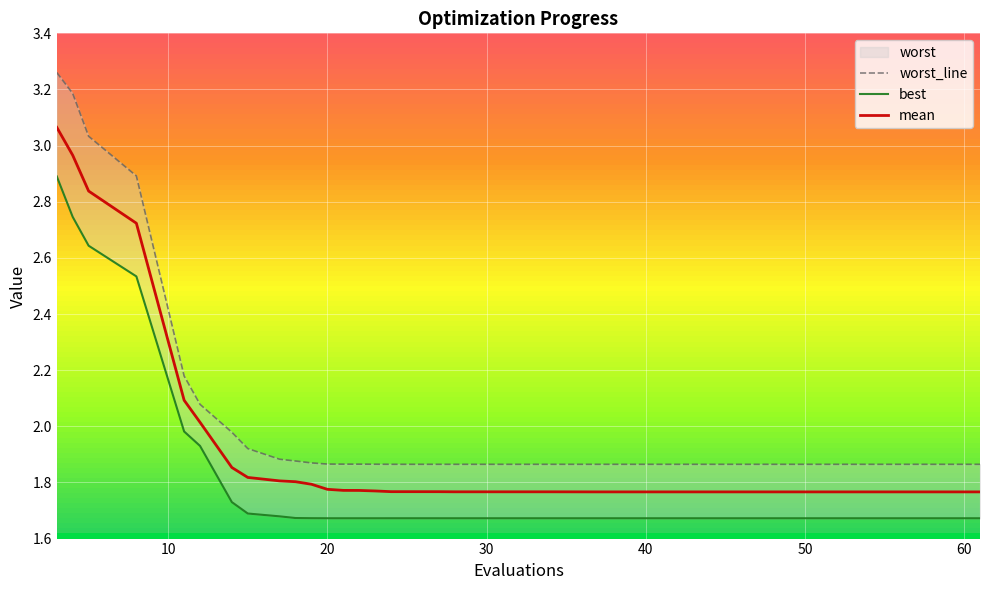

At how many categories does at least one series exceed 2?

6